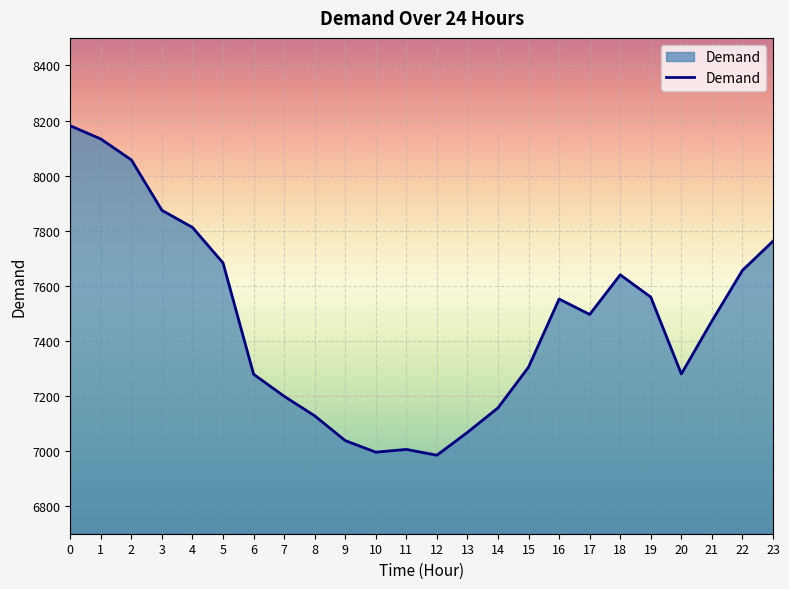

True or false: the data shows 7128 at 8.

True